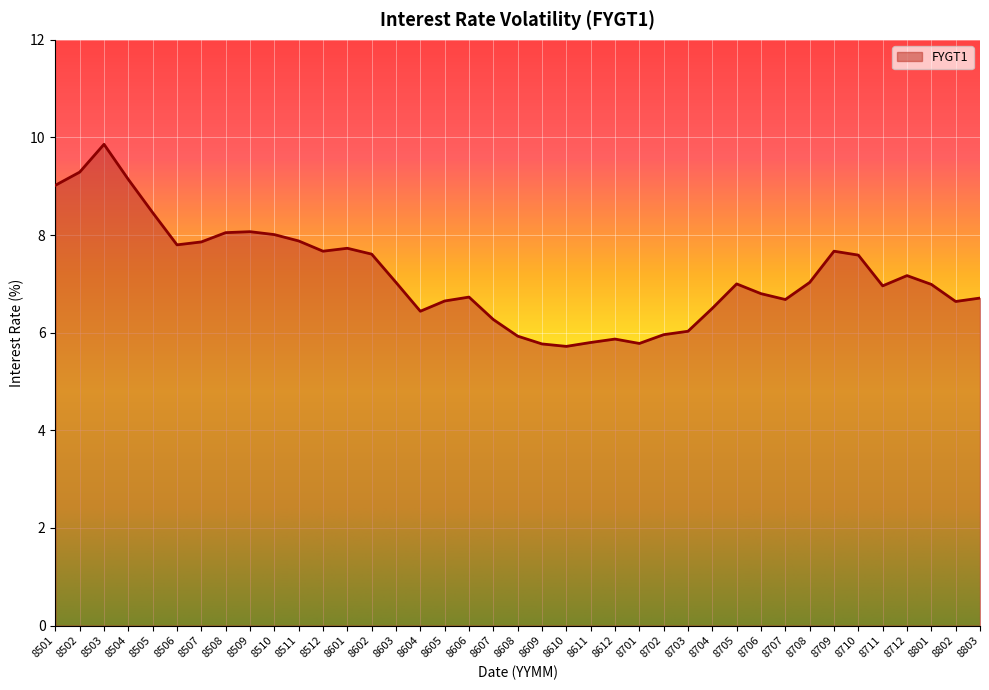

What is the difference between the maximum and minimum values?

4.1